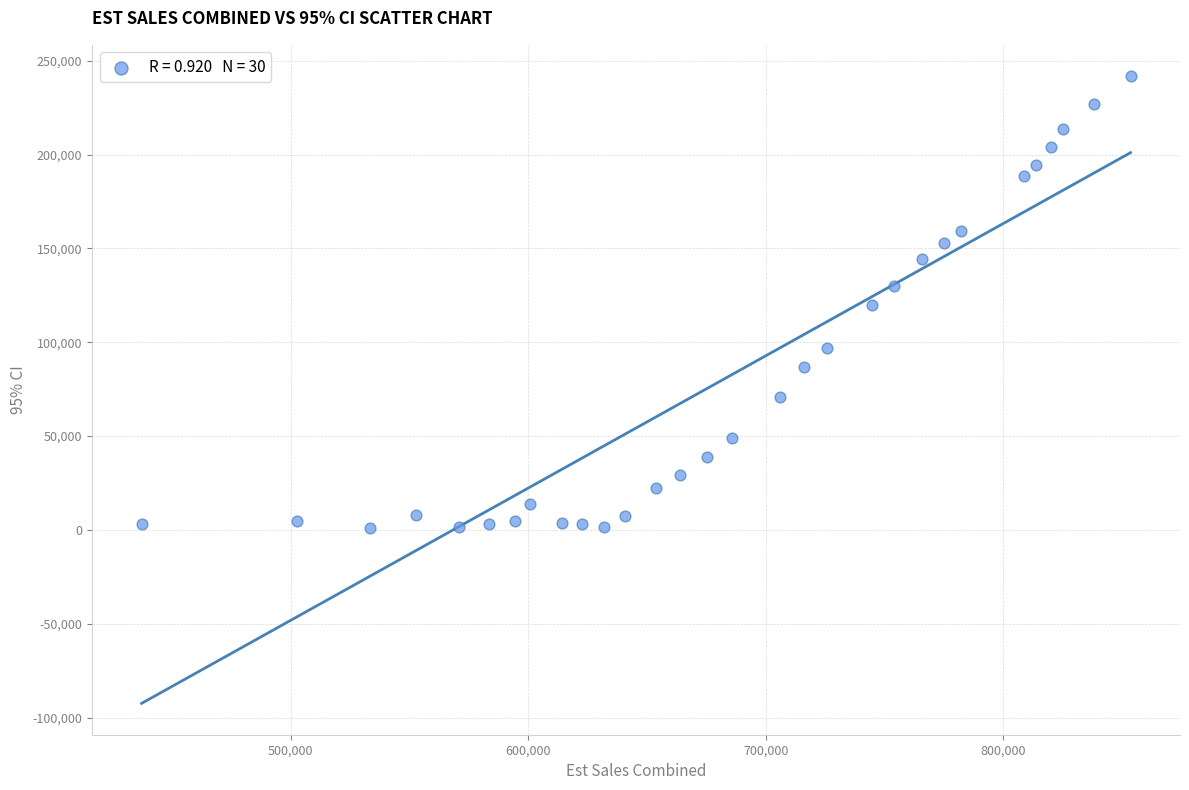

What is the range of X values (max minus min)?

416442.8